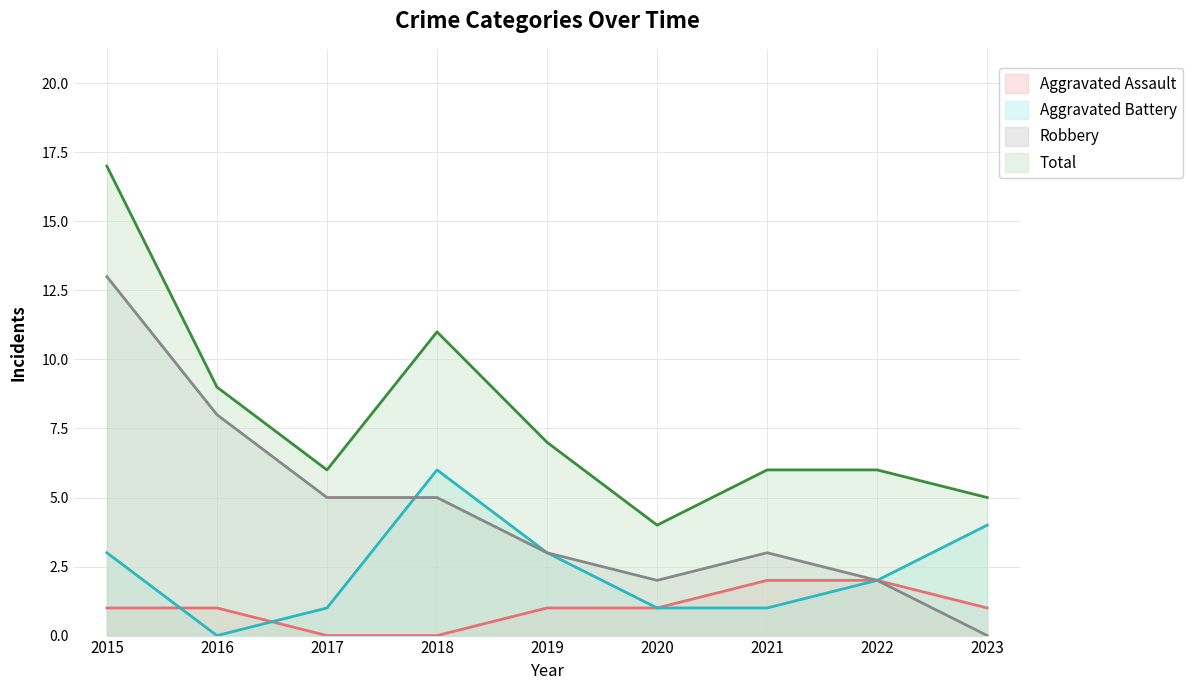

Which series has the largest total across all categories?

Total